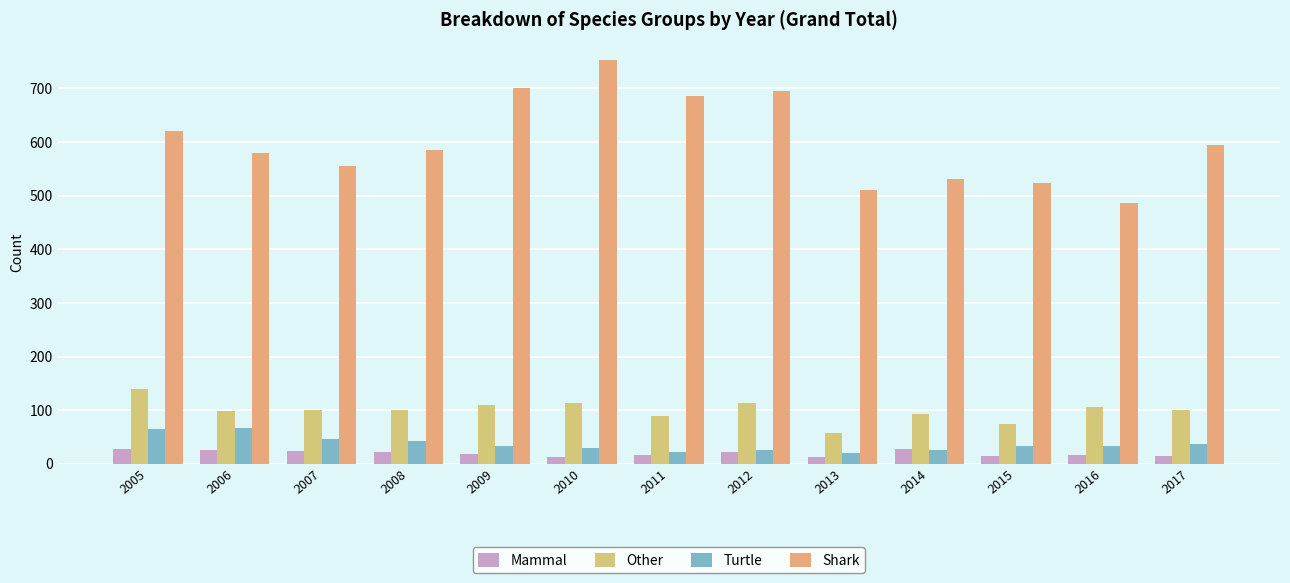

Between 2012 and 2017, which is larger?

2012